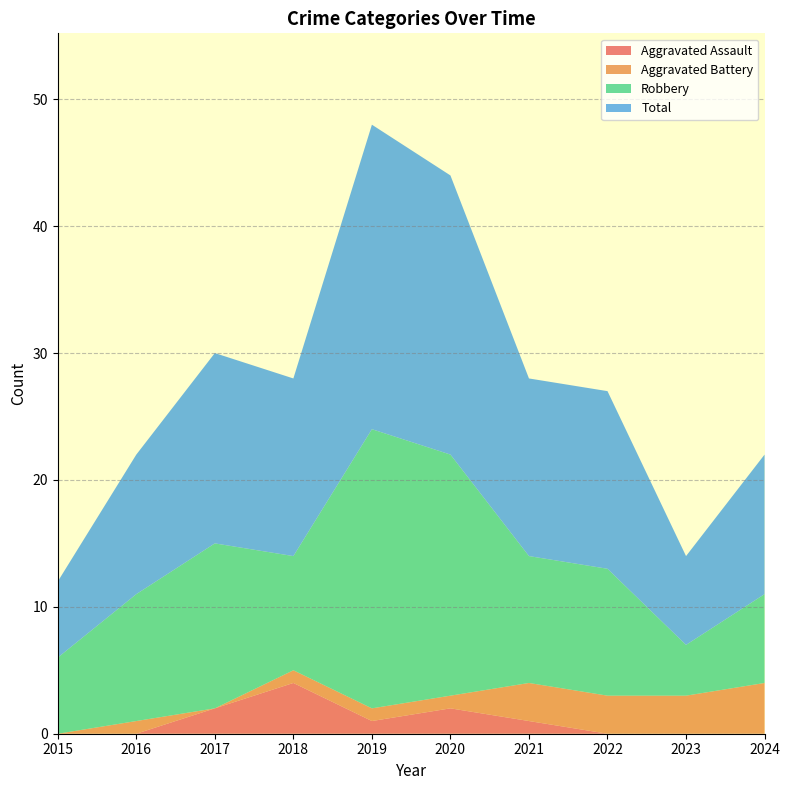

Reading left to right, list all the values displayed in this chart.

Aggravated Assault: 0	0	2	4	1	2	1	0	0	0
Aggravated Battery: 0	1	0	1	1	1	3	3	3	4
Robbery: 6	10	13	9	22	19	10	10	4	7
Total: 6	11	15	14	24	22	14	14	7	11